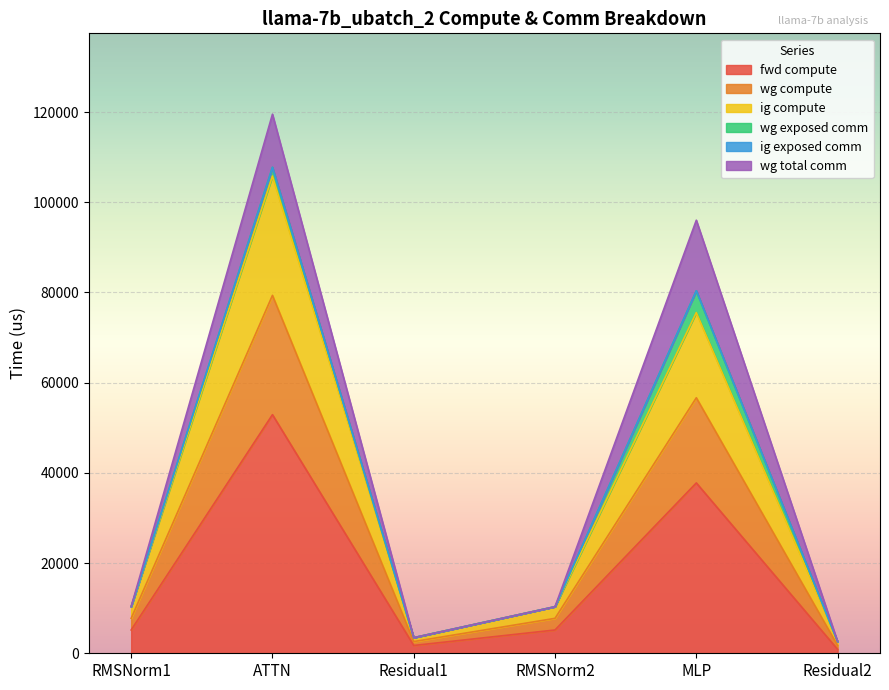

What is the highest value of the fwd compute series?

52906.1